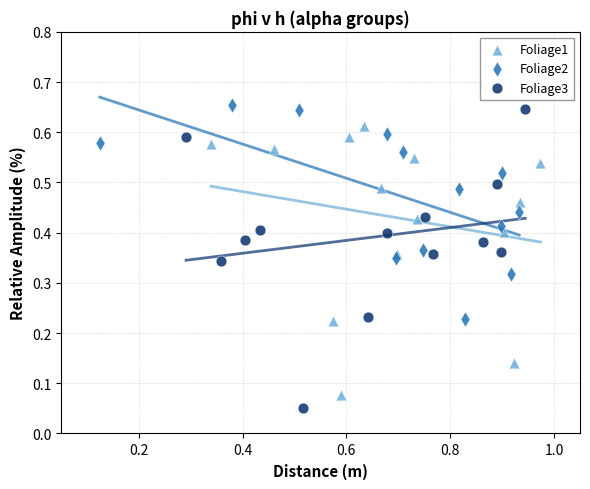

Which series has the widest spread of Y values?

Foliage3